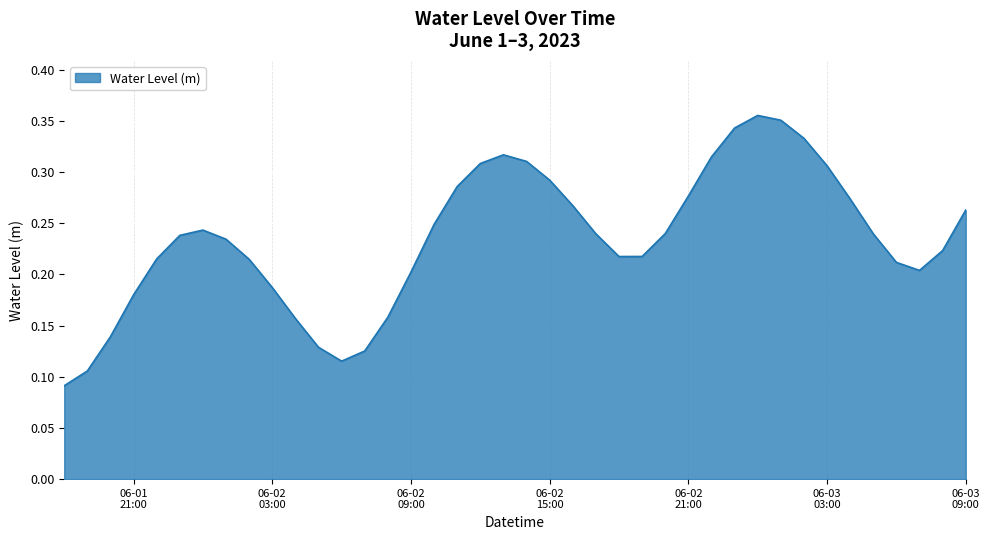

What is the difference between the maximum and second lowest values?

0.2